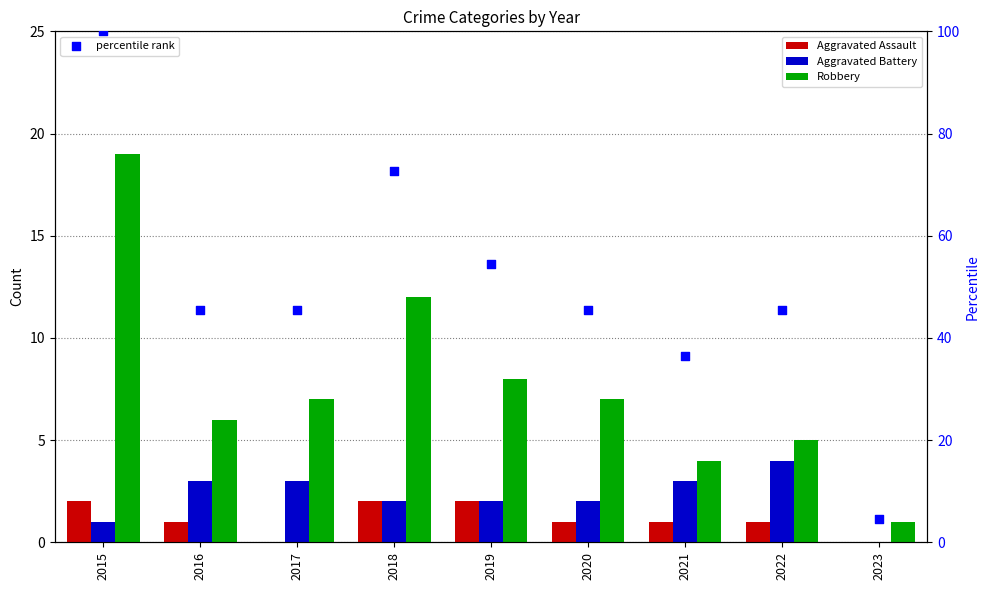

Which series has the largest total across all categories?

percentile rank